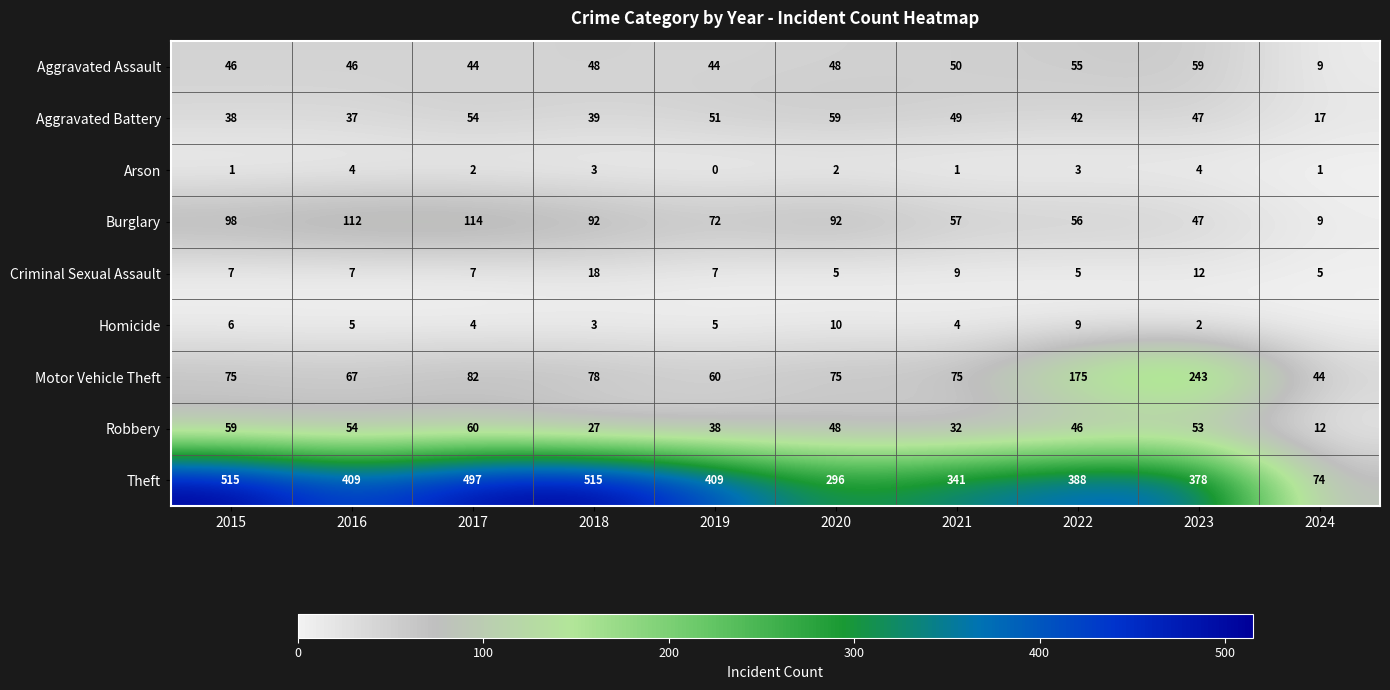

Rank the series at 2017 from lowest to highest value.

Arson, Homicide, Criminal Sexual Assault, Aggravated Assault, Aggravated Battery, Robbery, Motor Vehicle Theft, Burglary, Theft